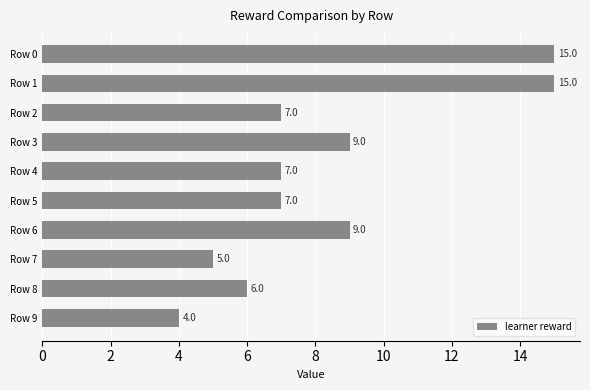

Reading bottom to top, transcribe all the data shown in this chart.

Row 9=4	Row 8=6	Row 7=5	Row 6=9	Row 5=7	Row 4=7	Row 3=9	Row 2=7	Row 1=15	Row 0=15